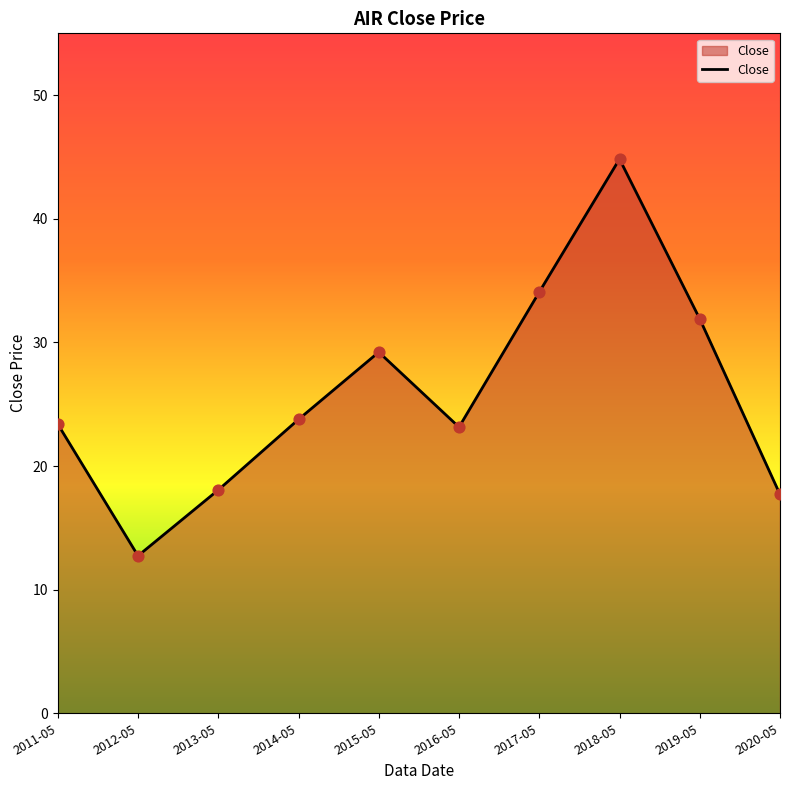

What is the change in value from 2011-05 to 2019-05?

+8.5